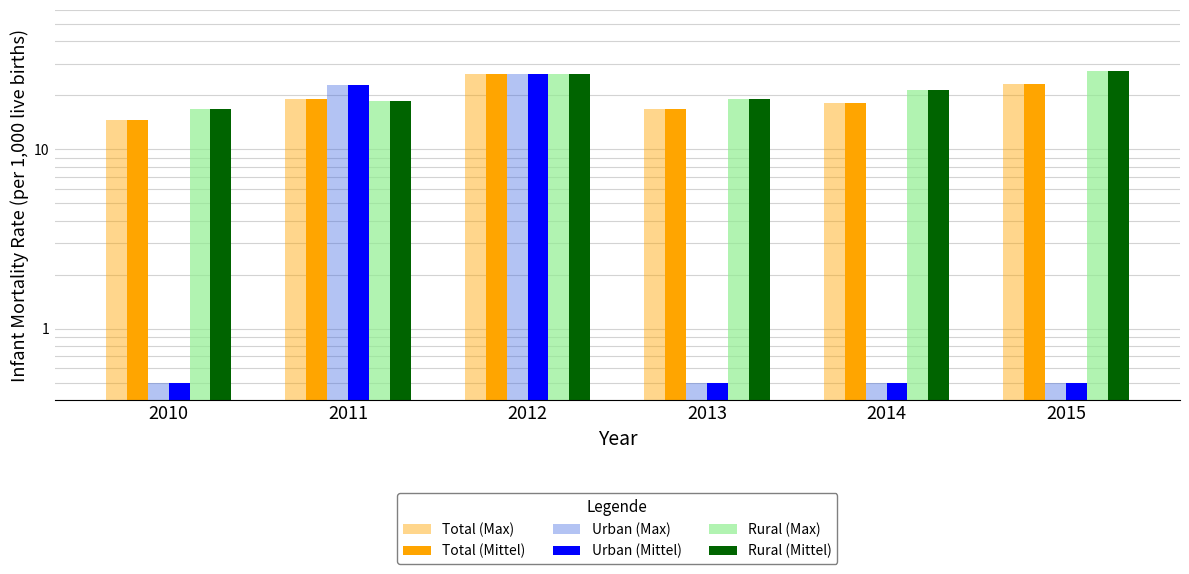

What are all the series names shown in the legend?

Total (Max), Total (Mittel), Urban (Max), Urban (Mittel), Rural (Max), Rural (Mittel)